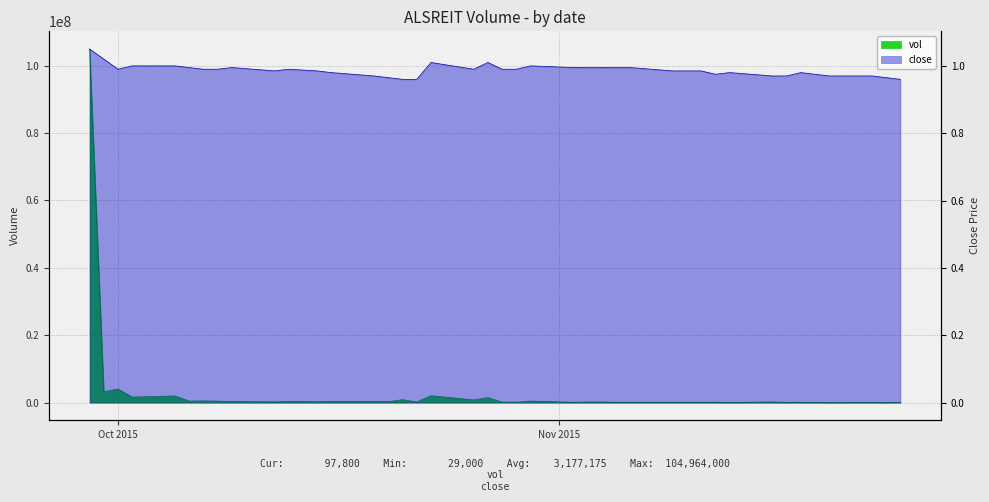

At which label does vol first exceed 231000?

2015-09-29